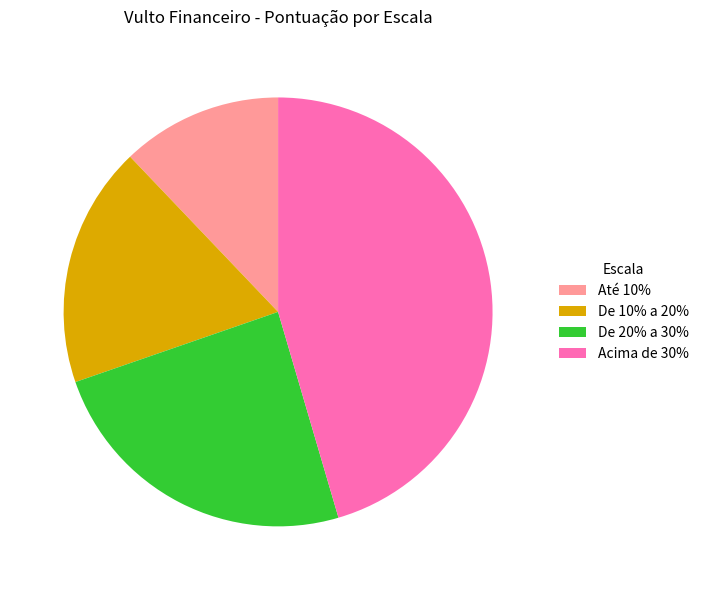

Between De 20% a 30% and Até 10%, which is larger?

De 20% a 30%